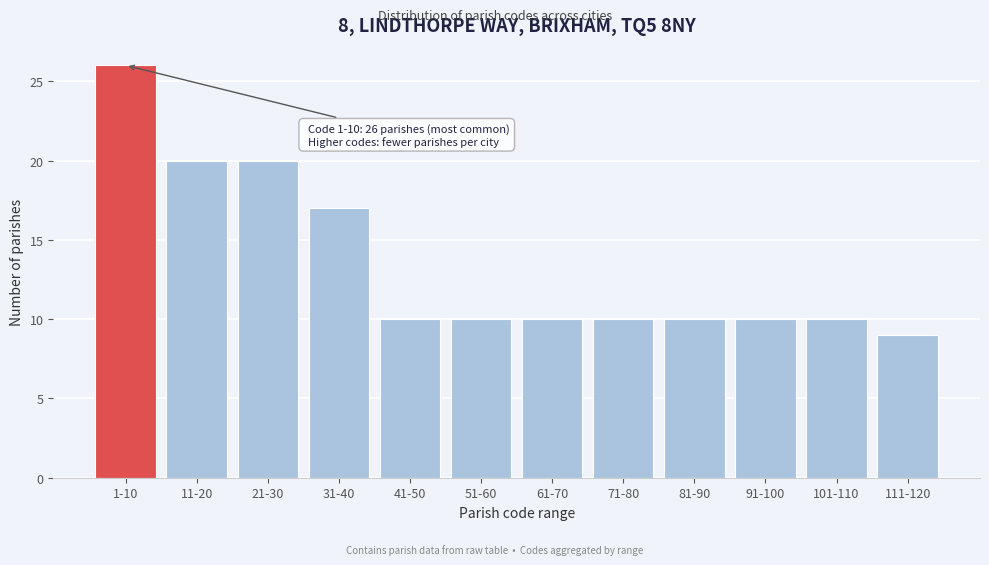

Reading left to right, extract all data points from this chart.

1-10=26	11-20=20	21-30=20	31-40=17	41-50=10	51-60=10	61-70=10	71-80=10	81-90=10	91-100=10	101-110=10	111-120=9